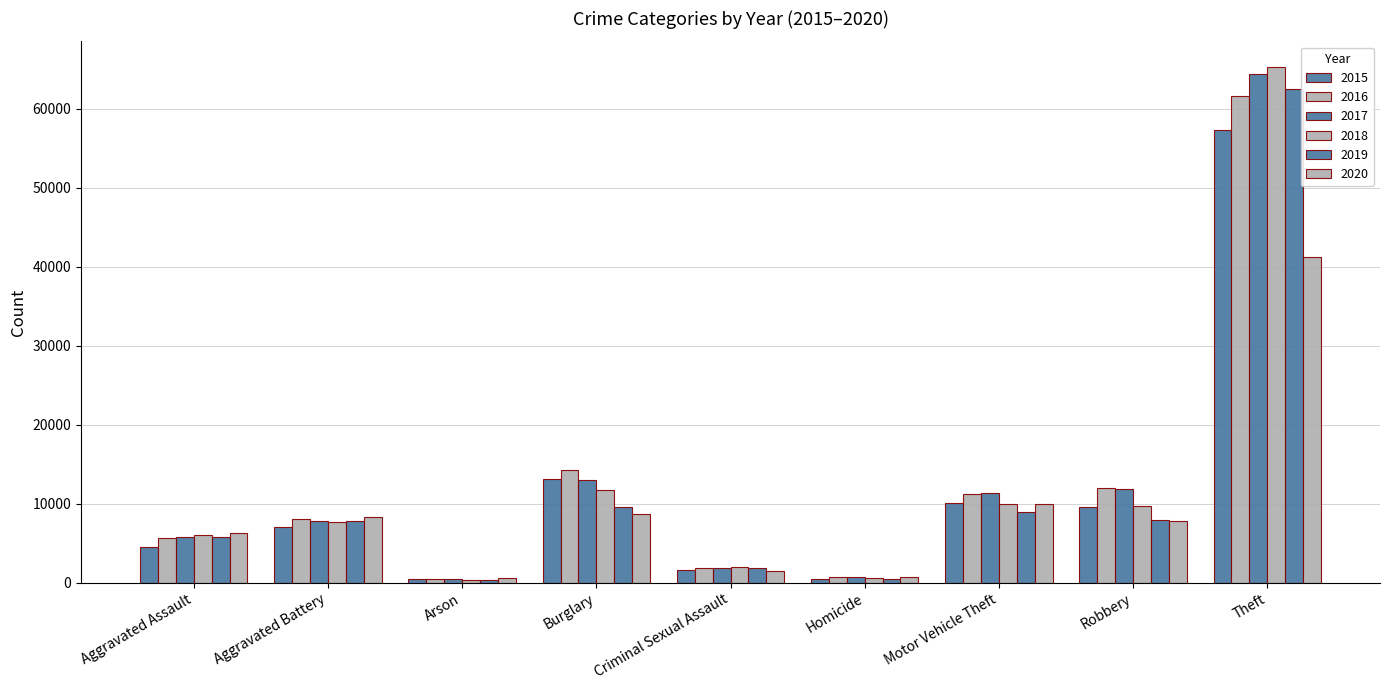

Is it true that 2020 equals 983 at Arson?

False